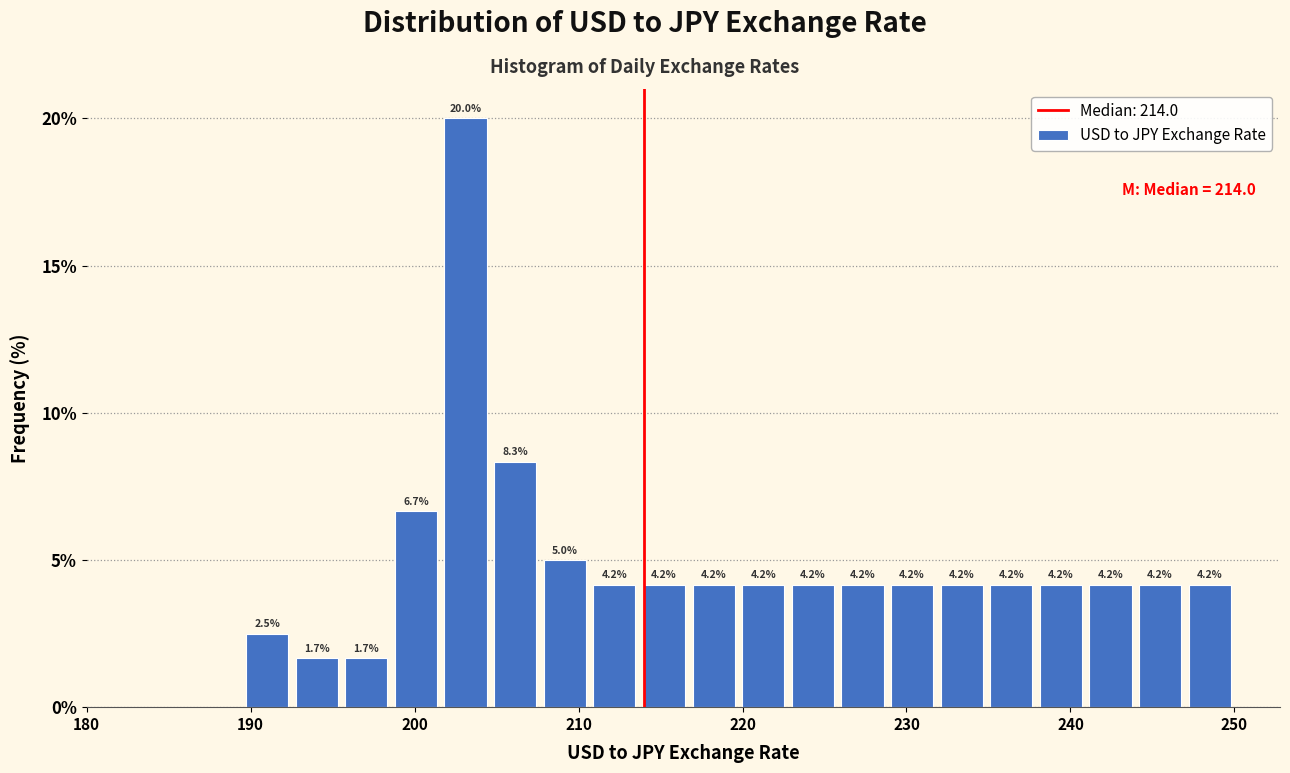

Around what value on the x-axis is the tallest bar? Give the approximate position of its centre, as read against the axis.

203